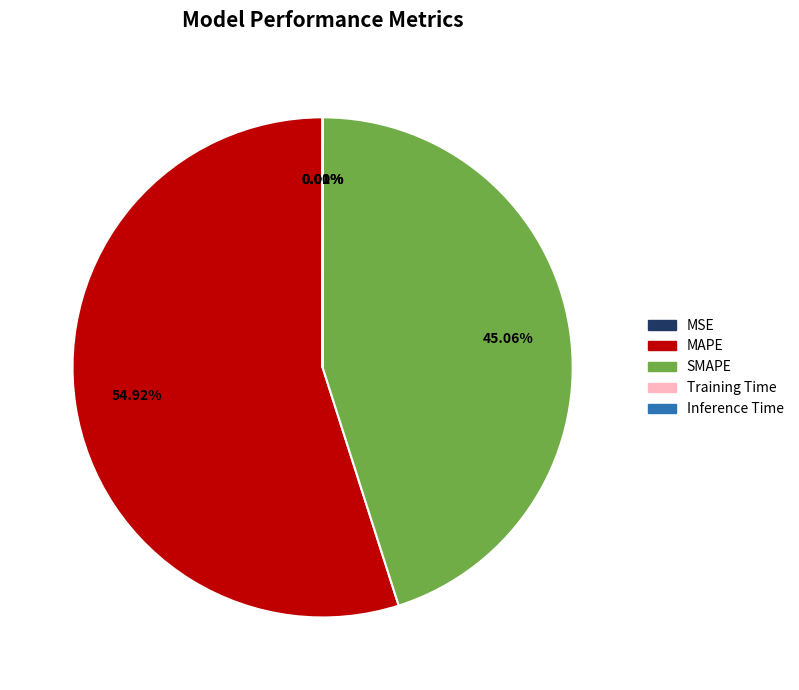

Is it true that MAPE is 55% of the pie?

True